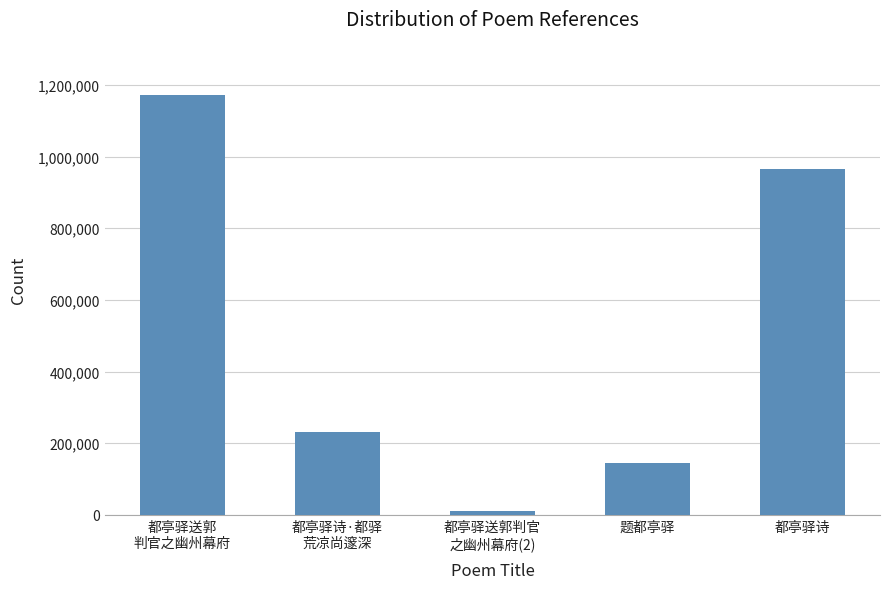

How many data points are less than 230843?

2